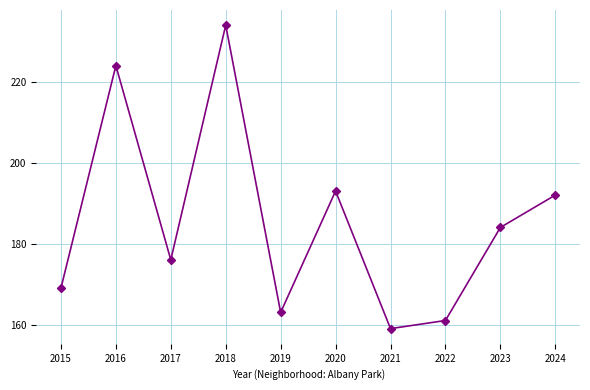

The chart shows a value of 176 at 2017. True or false?

True